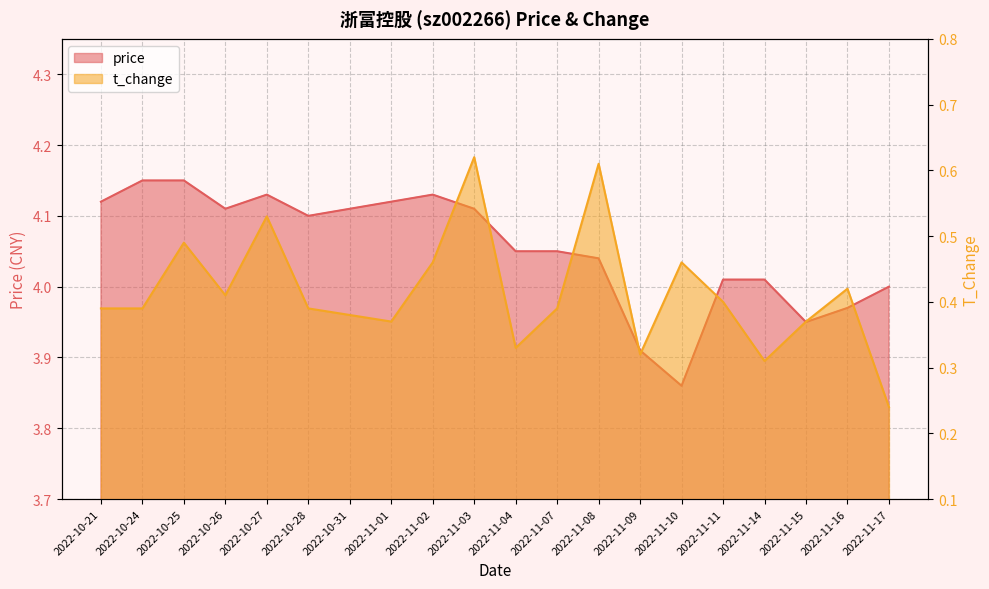

At which category is the sum across all series the highest?

2022-11-03